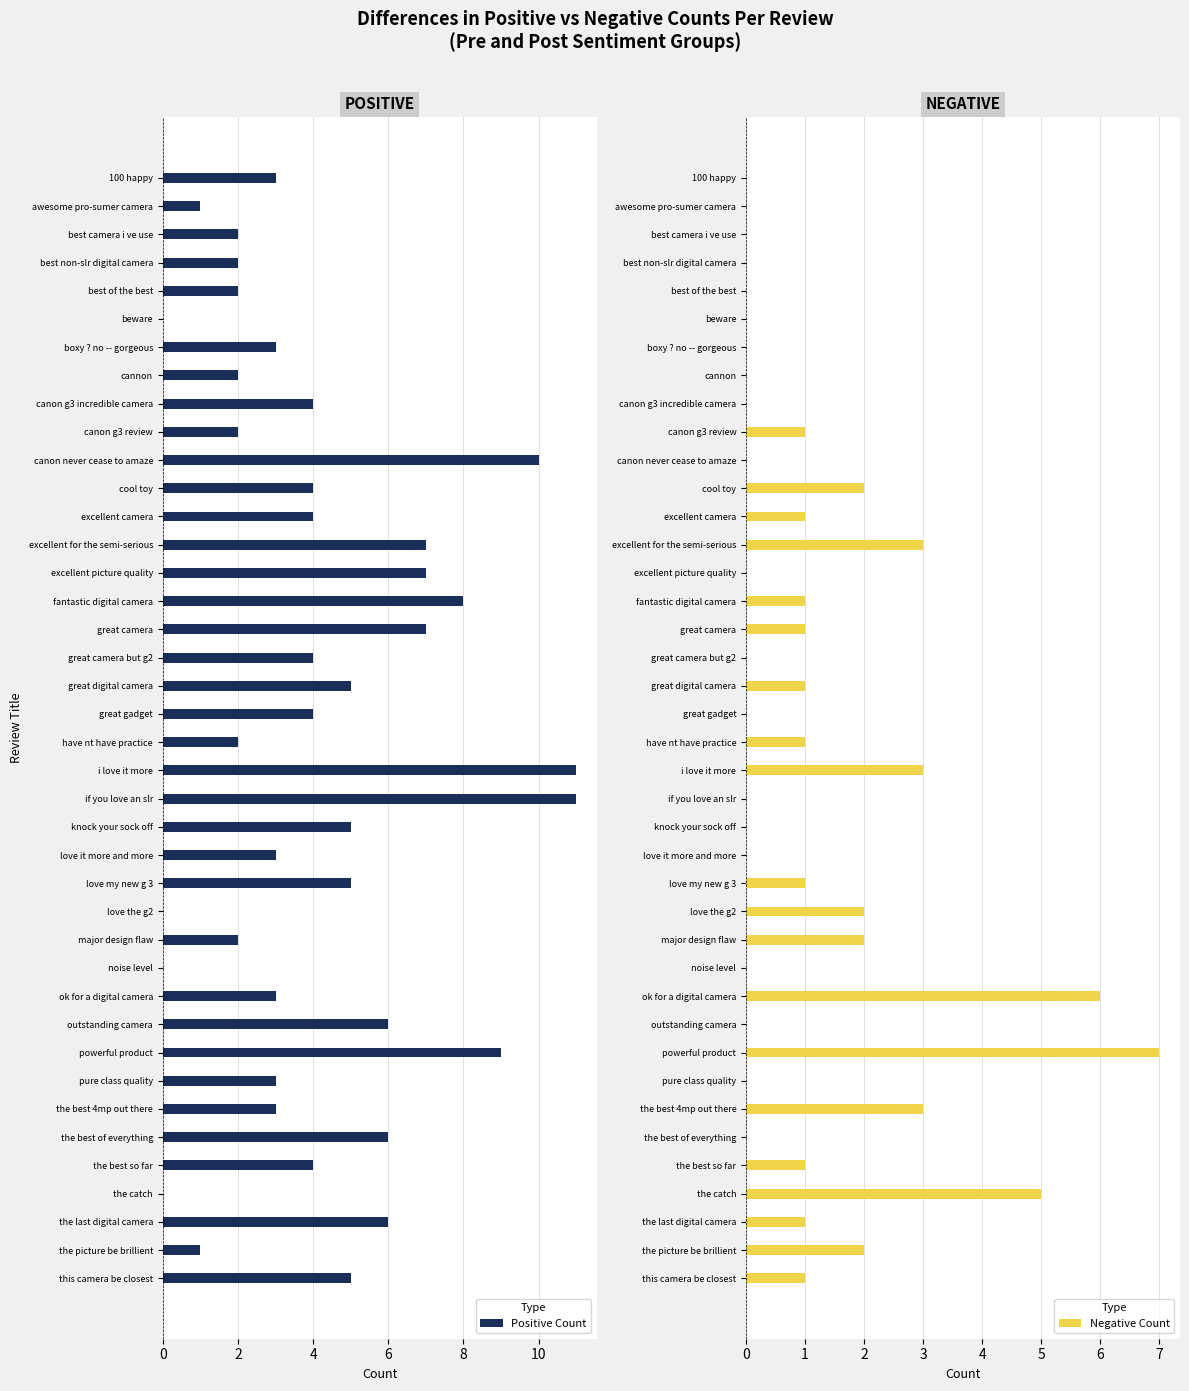

How many values in the Positive Count series are below 4?

19